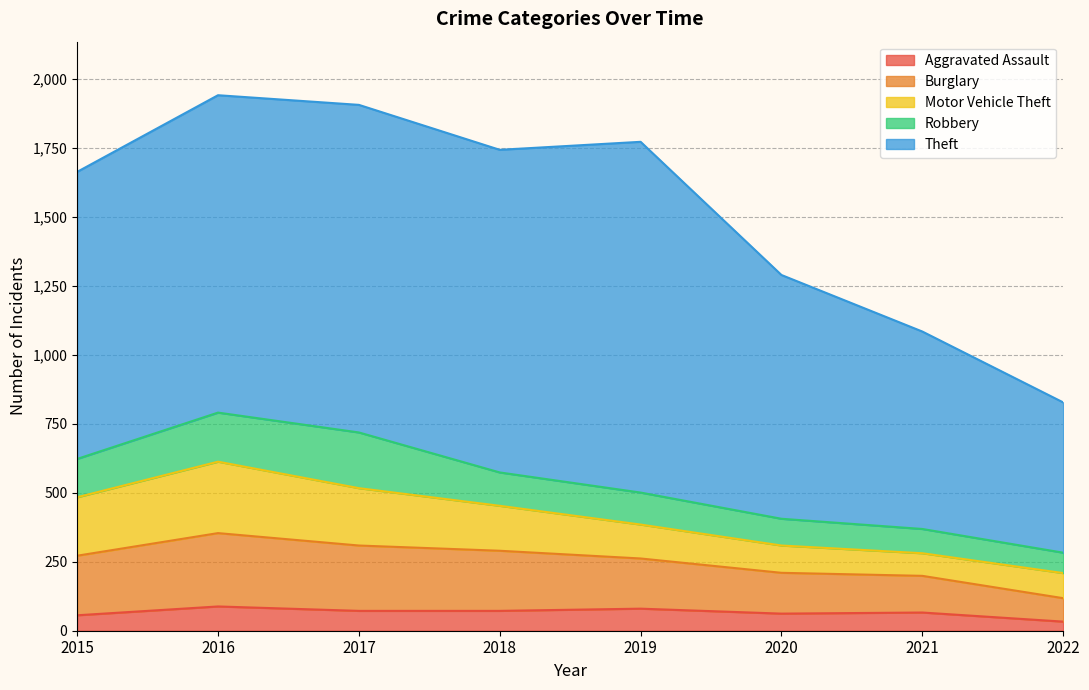

Between 2019 and 2022, which series saw the biggest shift?

Theft